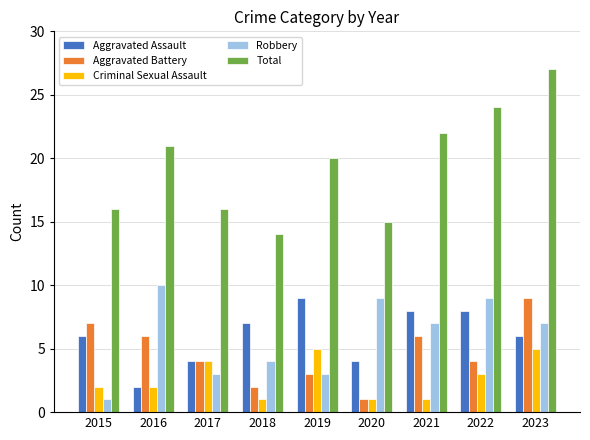

What is the spread (max minus min) of values at 2020?

14